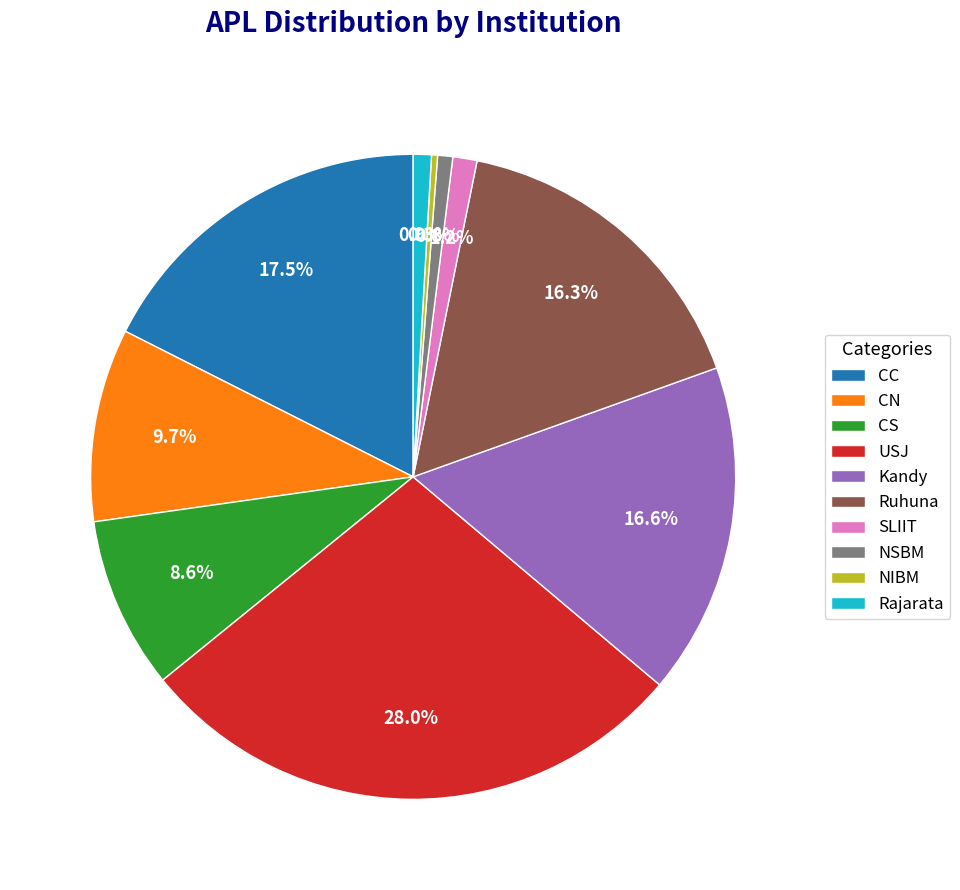

Is it true that CS is 9% of the pie?

True